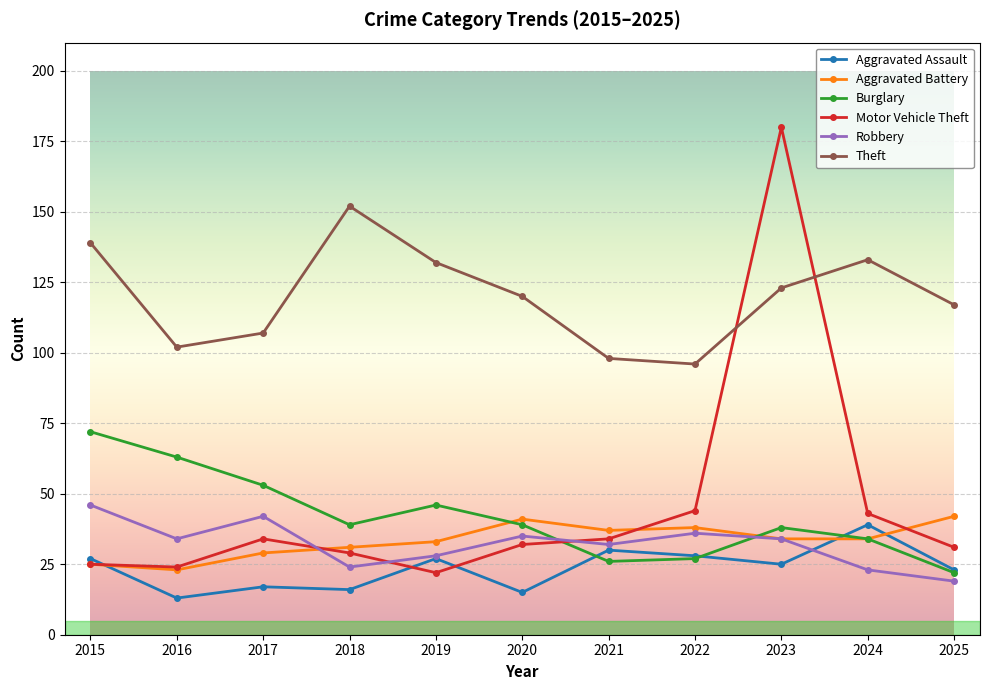

Reading left to right, what are all the values shown in this chart?

Aggravated Assault: 2015=27	2016=13	2017=17	2018=16	2019=27	2020=15	2021=30	2022=28	2023=25	2024=39	2025=23
Aggravated Battery: 2015=25	2016=23	2017=29	2018=31	2019=33	2020=41	2021=37	2022=38	2023=34	2024=34	2025=42
Burglary: 2015=72	2016=63	2017=53	2018=39	2019=46	2020=39	2021=26	2022=27	2023=38	2024=34	2025=22
Motor Vehicle Theft: 2015=25	2016=24	2017=34	2018=29	2019=22	2020=32	2021=34	2022=44	2023=180	2024=43	2025=31
Robbery: 2015=46	2016=34	2017=42	2018=24	2019=28	2020=35	2021=32	2022=36	2023=34	2024=23	2025=19
Theft: 2015=139	2016=102	2017=107	2018=152	2019=132	2020=120	2021=98	2022=96	2023=123	2024=133	2025=117